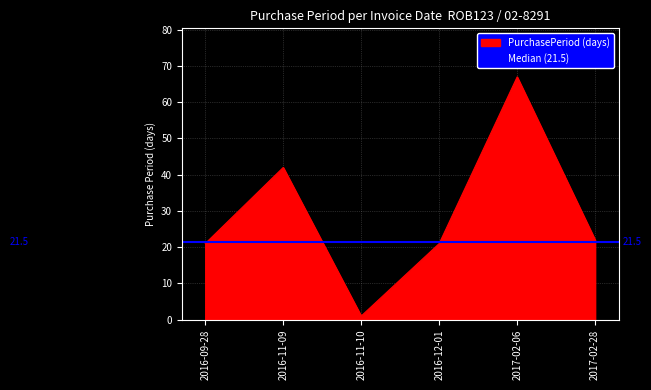

Where is the first local maximum?

2016-11-09